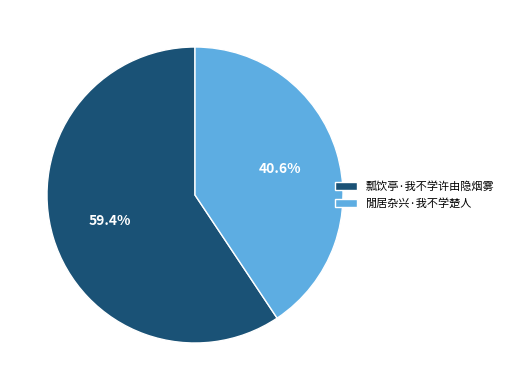

Between 瓢饮亭·我不学许由隐烟雾 and 閒居杂兴·我不学楚人, which is larger?

瓢饮亭·我不学许由隐烟雾